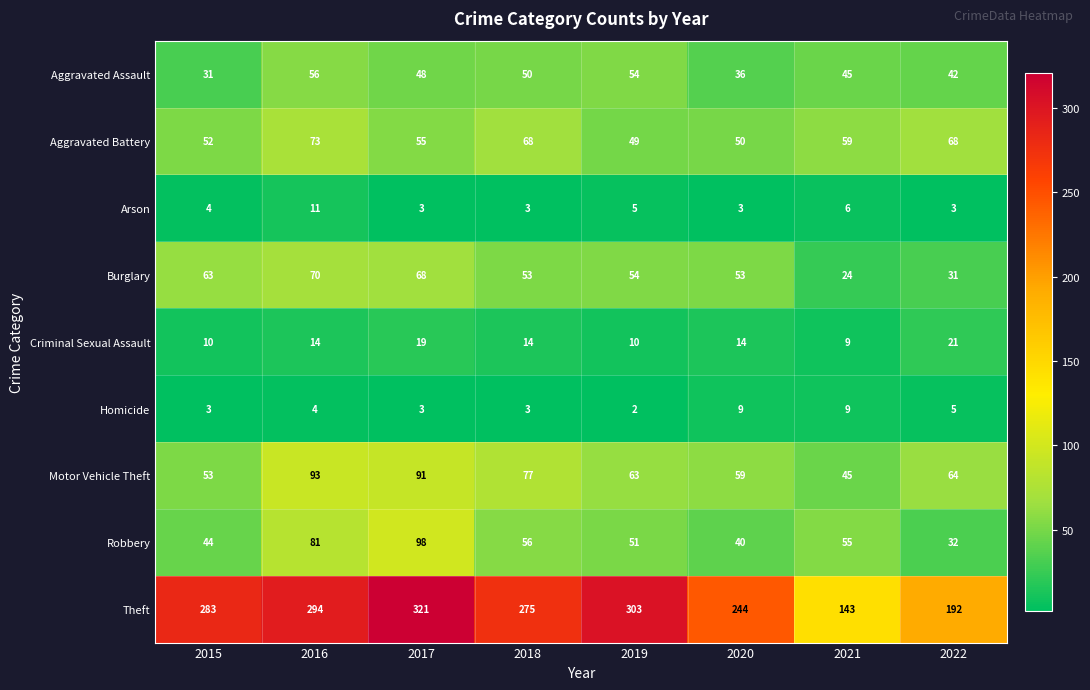

Which category has the lowest value in the Aggravated Assault series?

2015